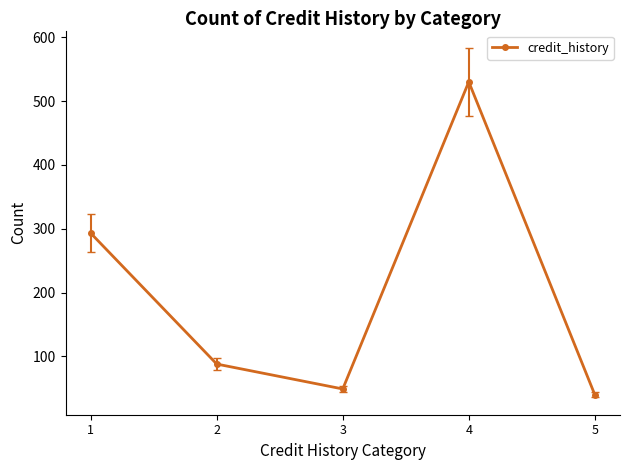

Where does the data first go above 88?

1